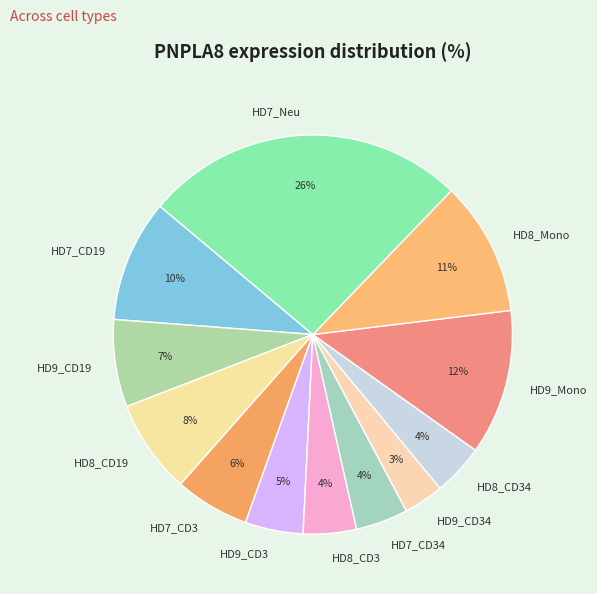

What is the largest slice in the pie chart?

HD7_Neu